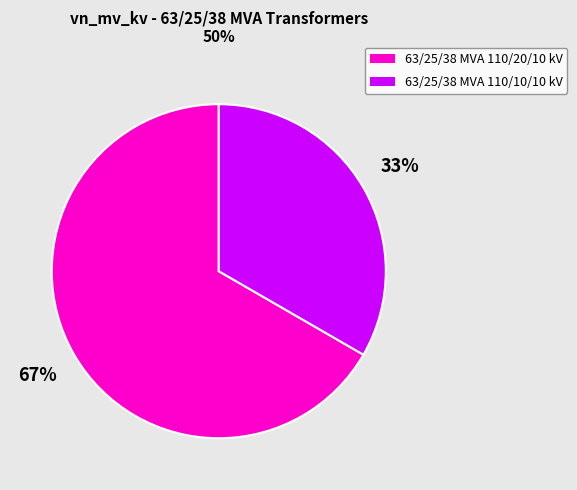

Is it true that 63/25/38 MVA 110/20/10 kV is 67% of the pie?

True